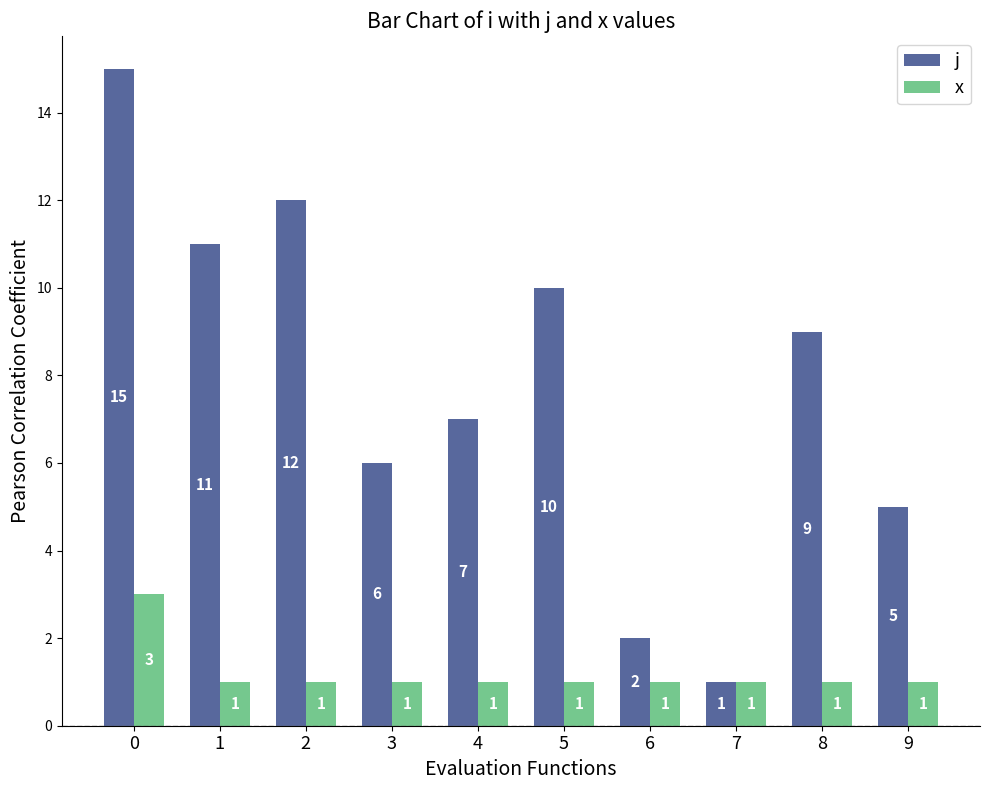

Reading left to right, transcribe all the data shown in this chart.

j: 15	11	12	6	7	10	2	1	9	5
x: 3	1	1	1	1	1	1	1	1	1